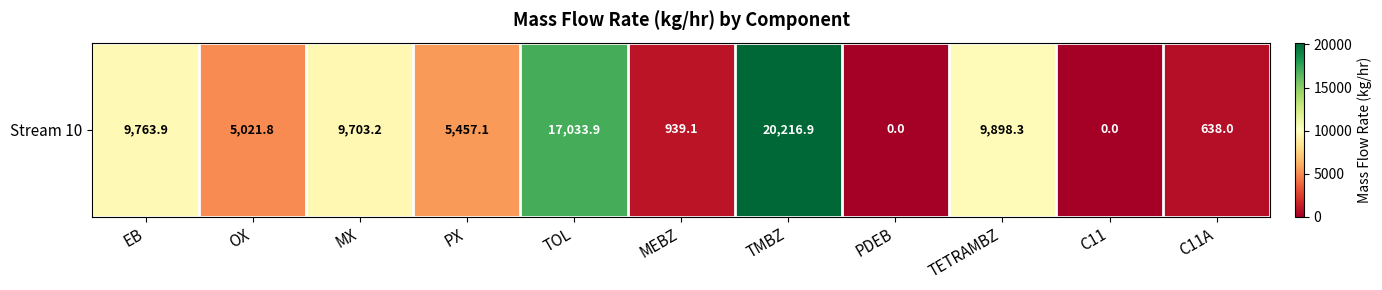

How many positive values are there?

9